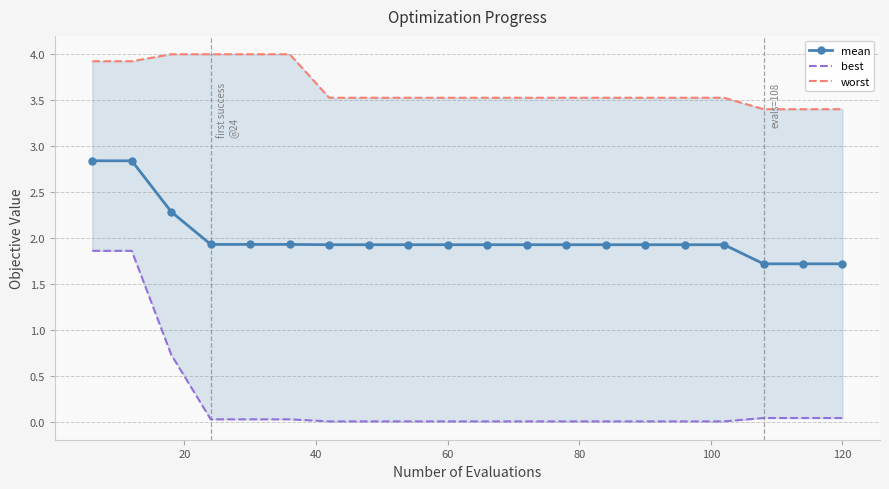

Reading left to right, extract all data points from this chart.

mean: 2.8	2.8	2.3	1.9	1.9	1.9	1.9	1.9	1.9	1.9	1.9	1.9	1.9	1.9	1.9	1.9	1.9	1.7	1.7	1.7
best: 1.9	1.9	0.7	0.0	0.0	0.0	0.0	0.0	0.0	0.0	0.0	0.0	0.0	0.0	0.0	0.0	0.0	0.0	0.0	0.0
worst: 3.9	3.9	4.0	4.0	4.0	4.0	3.5	3.5	3.5	3.5	3.5	3.5	3.5	3.5	3.5	3.5	3.5	3.4	3.4	3.4